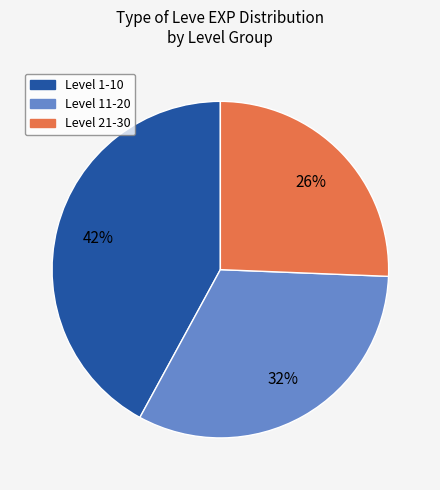

Is there any slice that represents more than half of the pie?

No